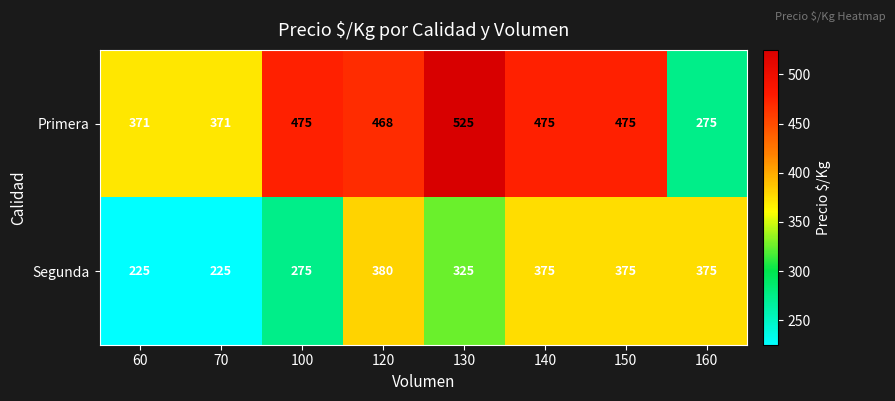

True or false: Segunda has a value of 380 at 120.

True